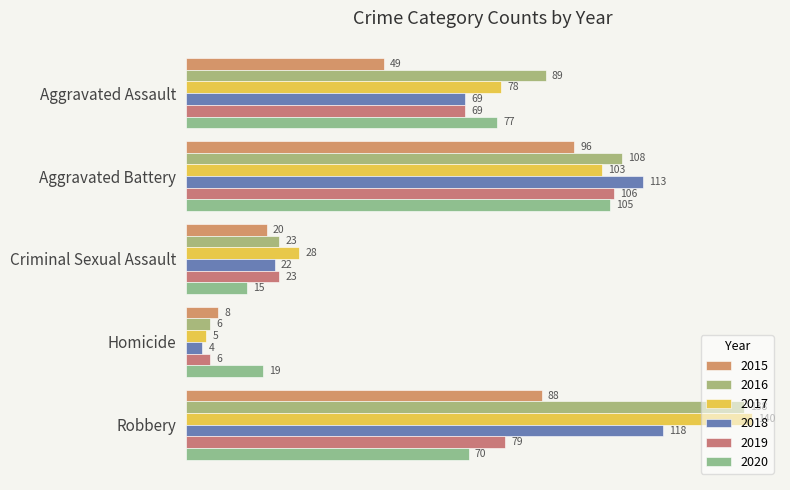

At how many categories does at least one series exceed 131?

1